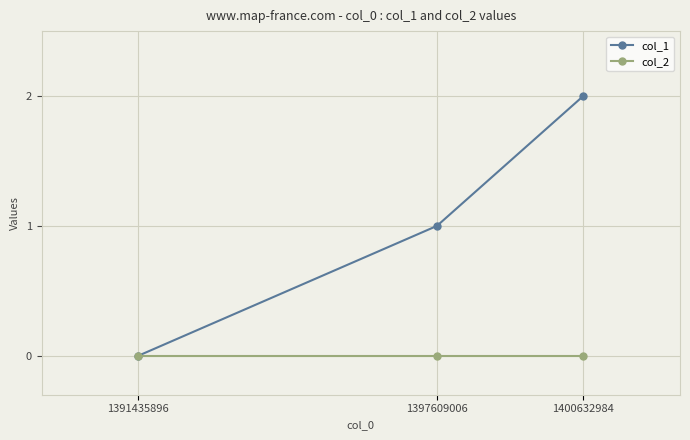

What is the sum of all col_1 values?

3